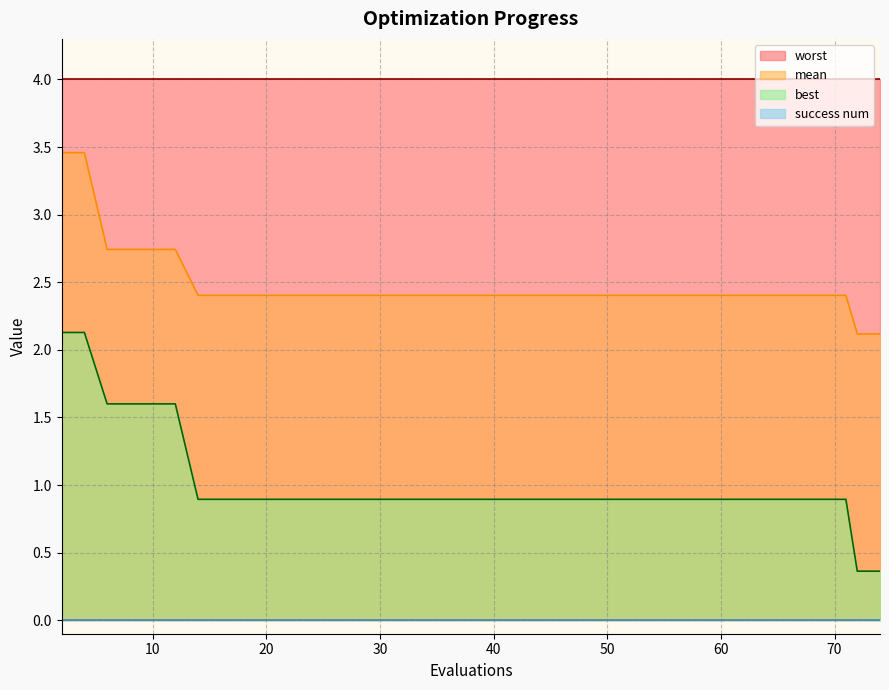

Which series has the widest spread of values?

best